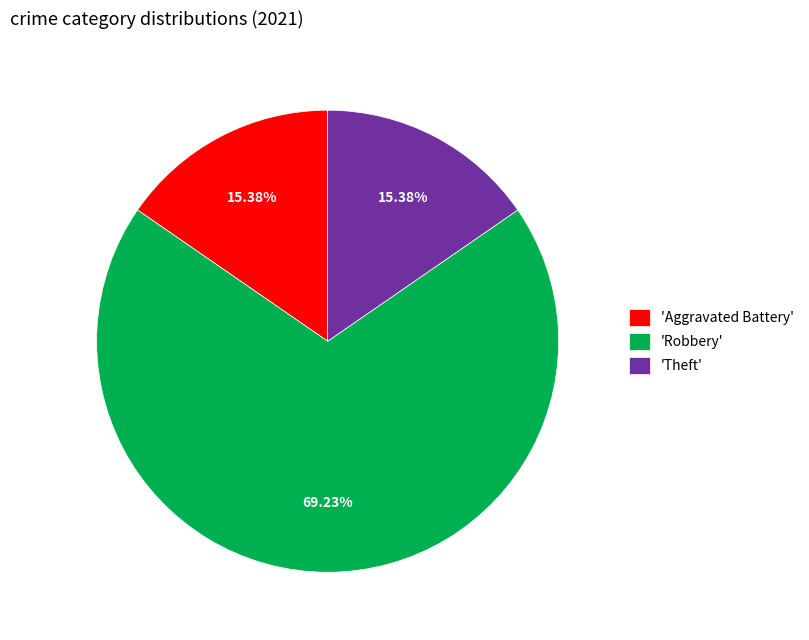

How many slices are in this pie chart?

3